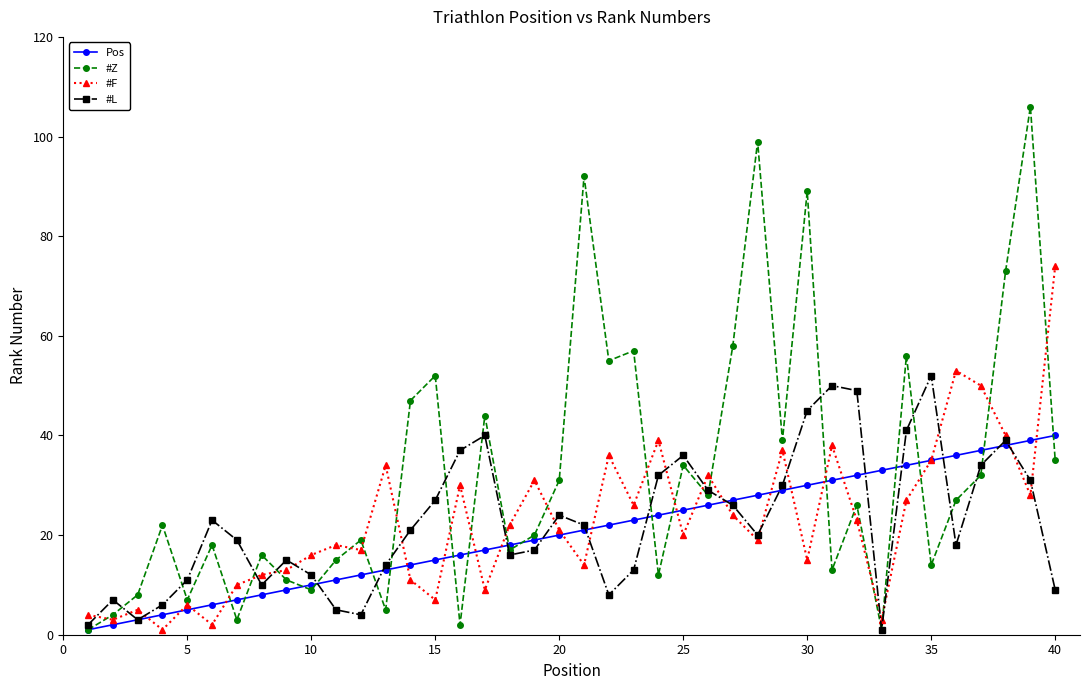

Which series has the largest total across all categories?

#Z